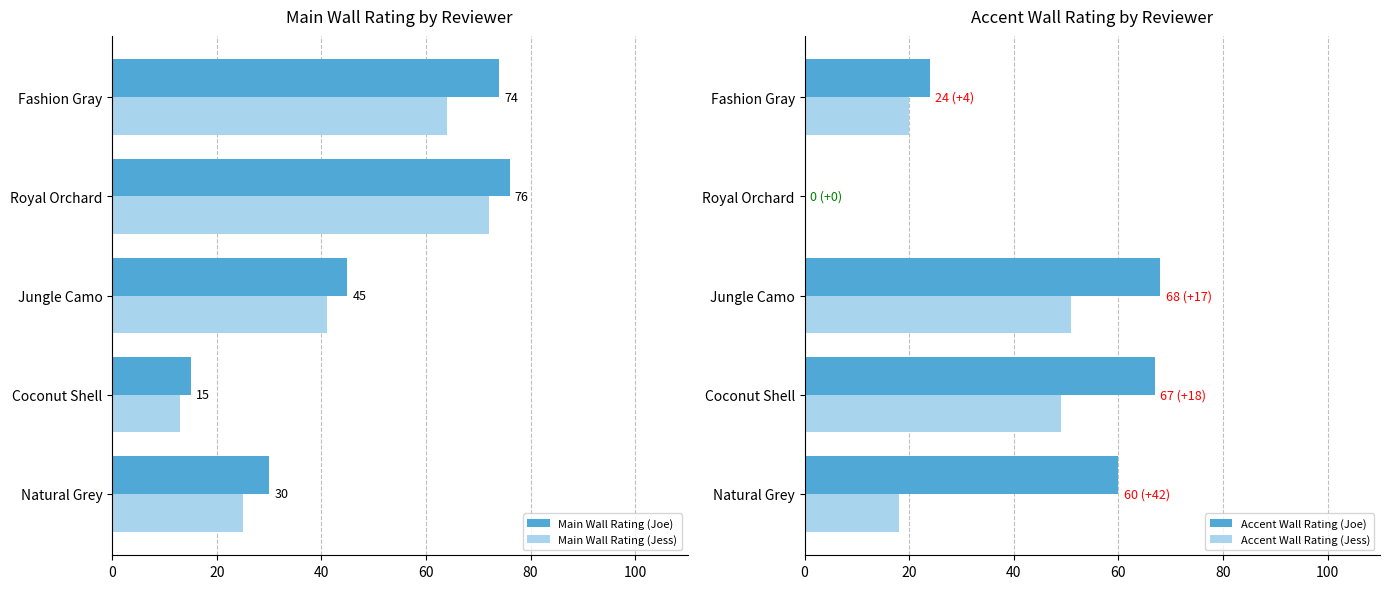

What is the value of the Accent Wall Rating (Jess) bar at the 3rd from the left?

51